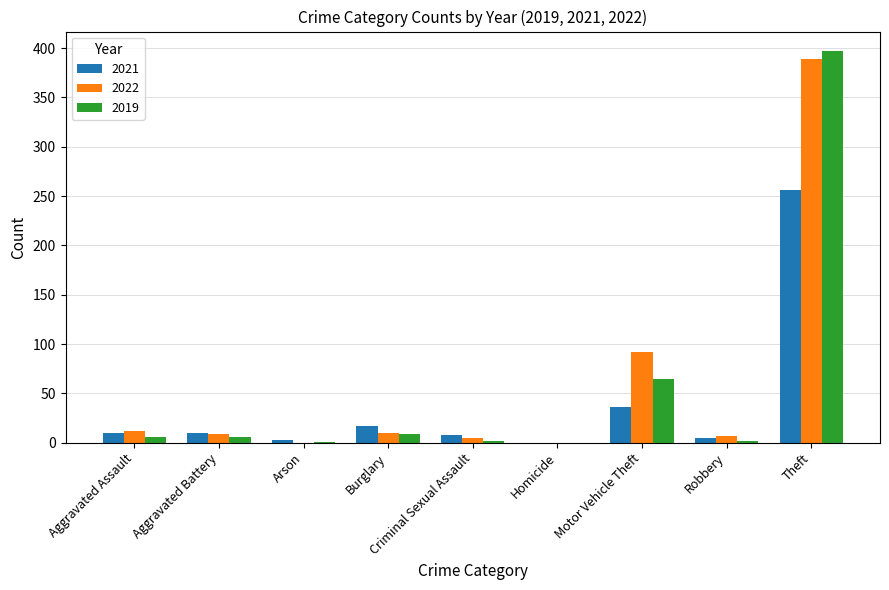

Is the value of 2022 at Homicide greater than the value of 2021 at Burglary?

No